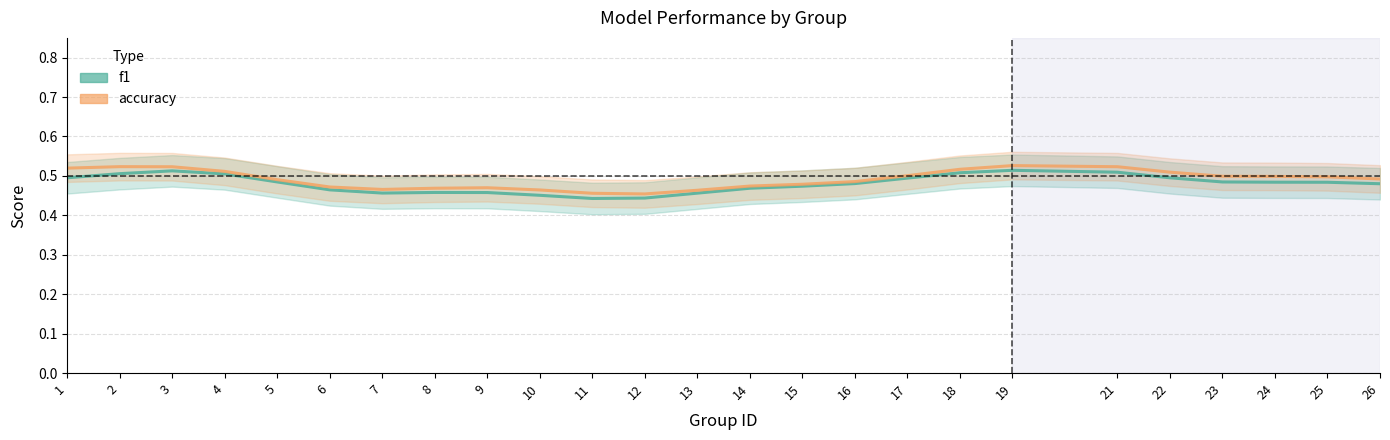

Rank the series by their maximum value, from highest to lowest.

accuracy, f1